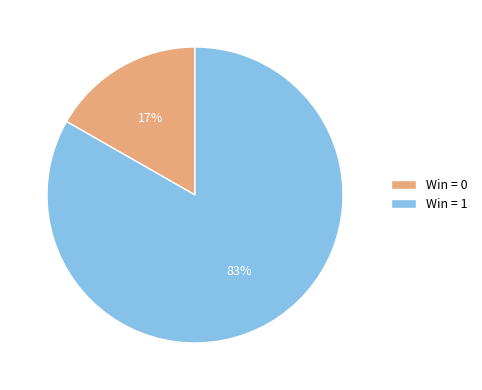

What percentage is the Win = 0 slice, to the nearest percent?

17%